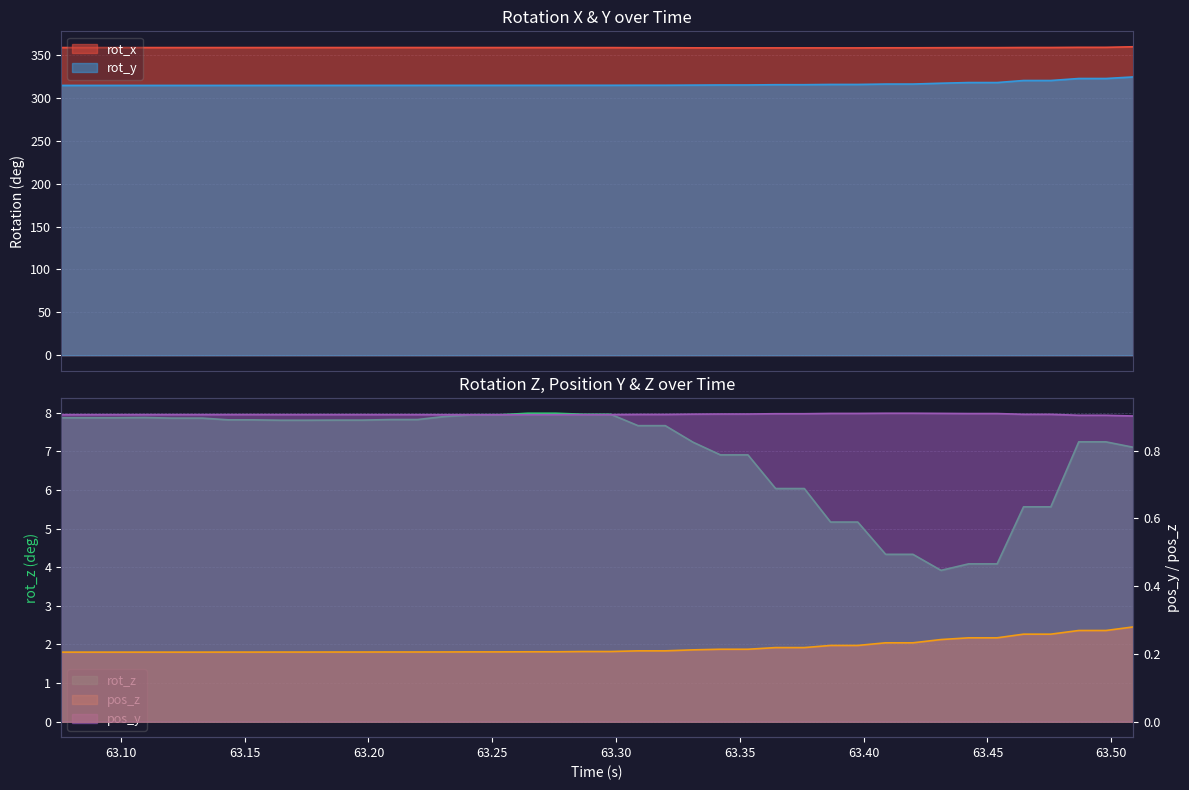

True or false: rot_y and rot_x intersect in this chart.

False